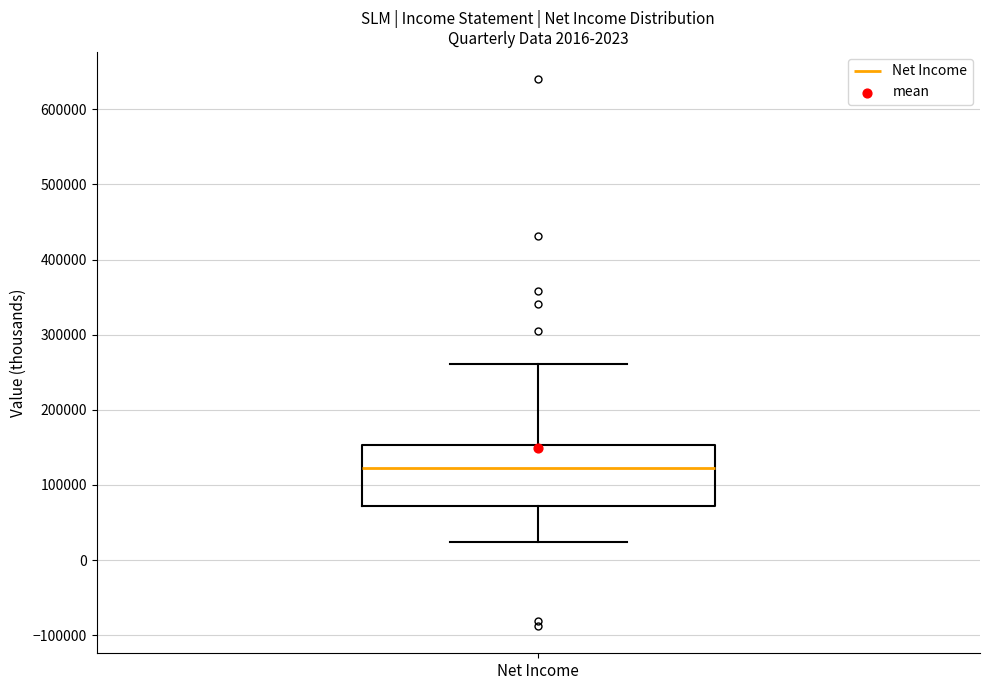

Read this box plot against the y-axis: the position of the median line, the range covered by the box, and the ends of both whiskers. The values are not printed on the chart, so give them approximately, as read against the axis.

median 120000, box 70000 to 150000, whiskers 20000 to 260000